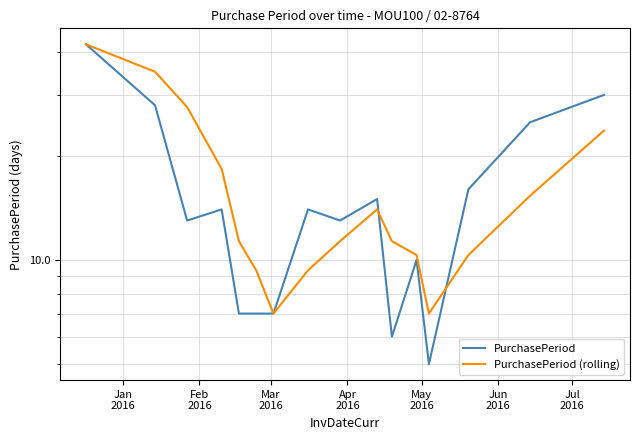

How many lines are shown in the chart?

2